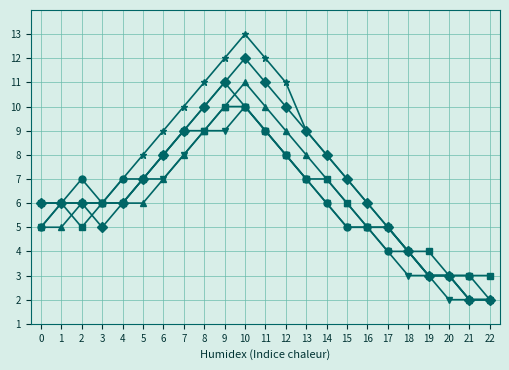

What is the total value across all series at 15?

36